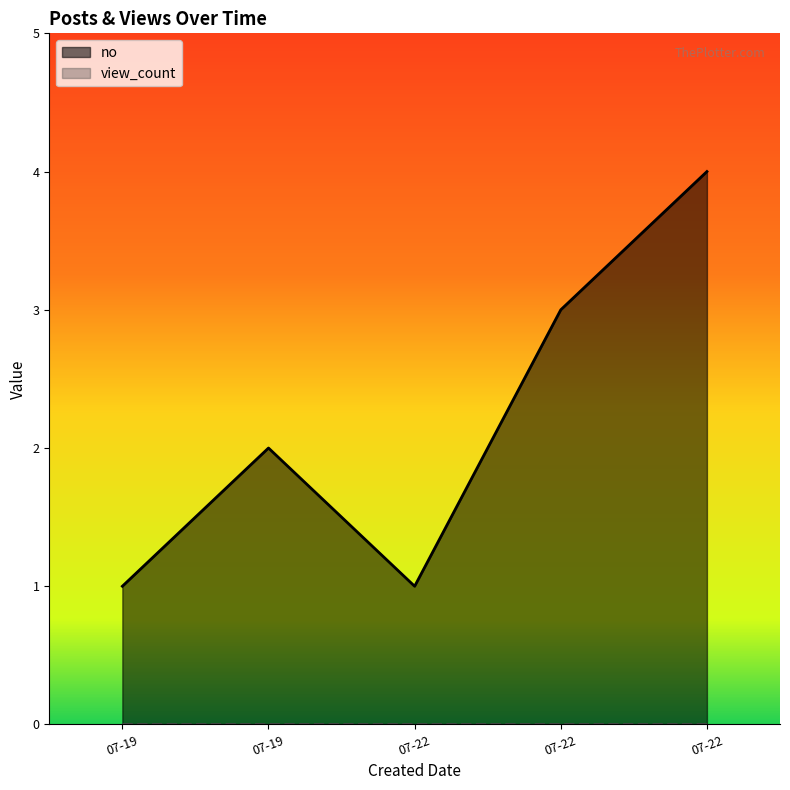

What is the difference between the maximum and second lowest values?

3